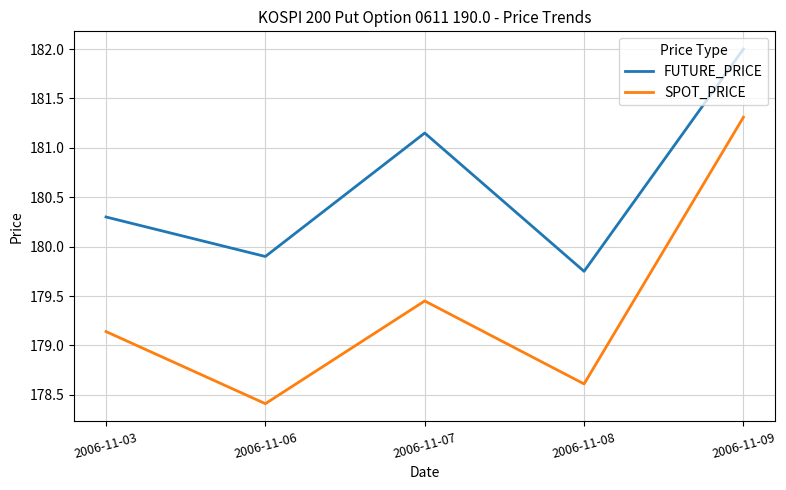

What is the sum of all FUTURE_PRICE values?

903.1